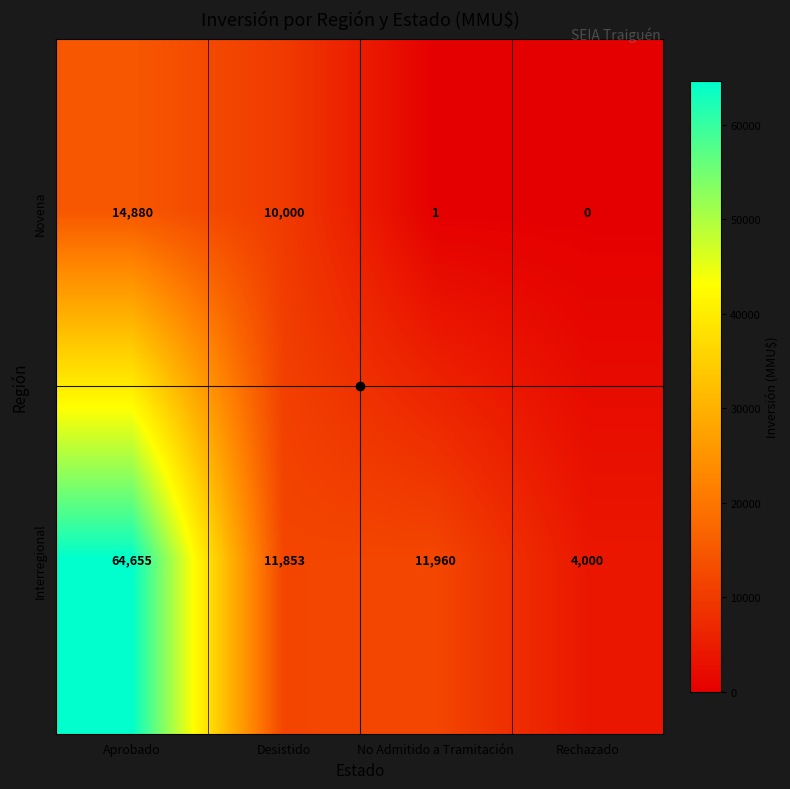

List the series in order of their overall mean, highest first.

Interregional, Novena